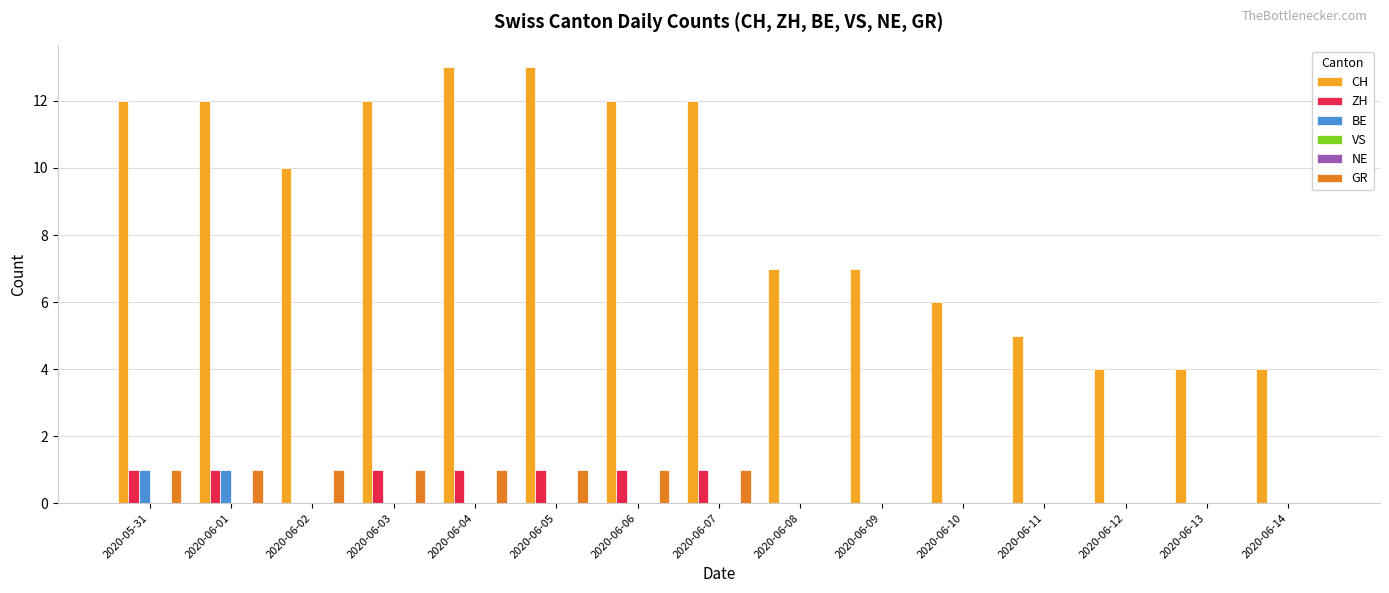

True or false: VS has a value of 0 at 2020-06-01.

True